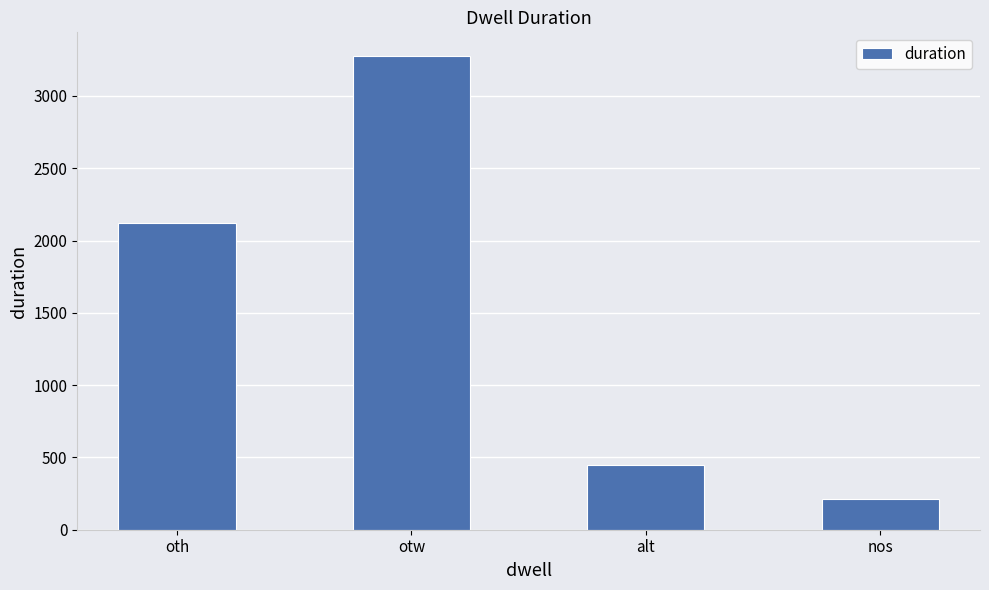

What is the maximum value shown in the chart?

3276